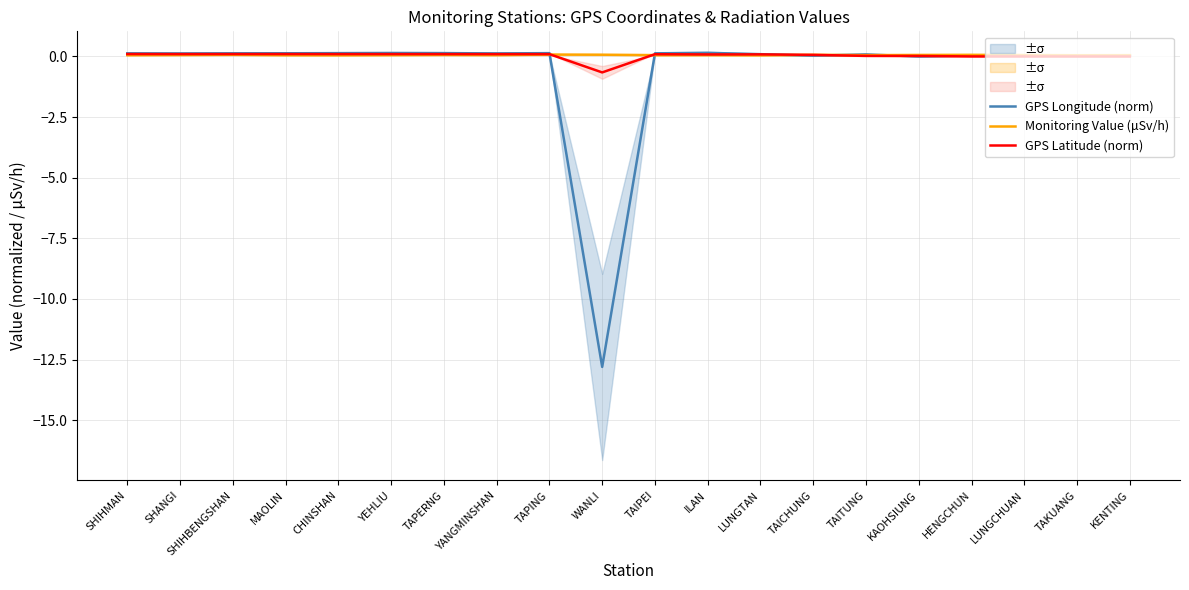

How many lines are shown in the chart?

3